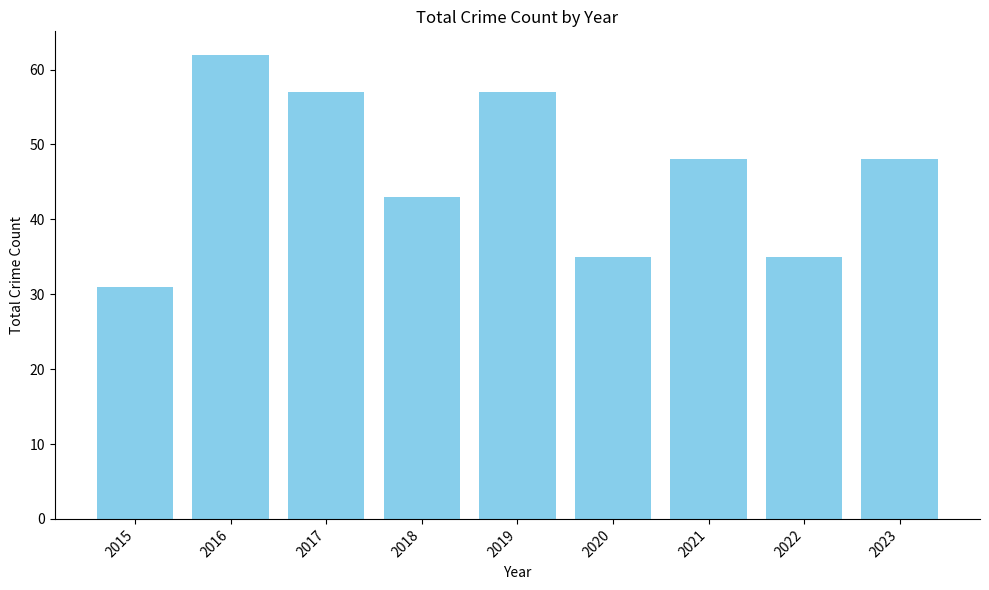

The chart shows a value of 31 at 2015. True or false?

True